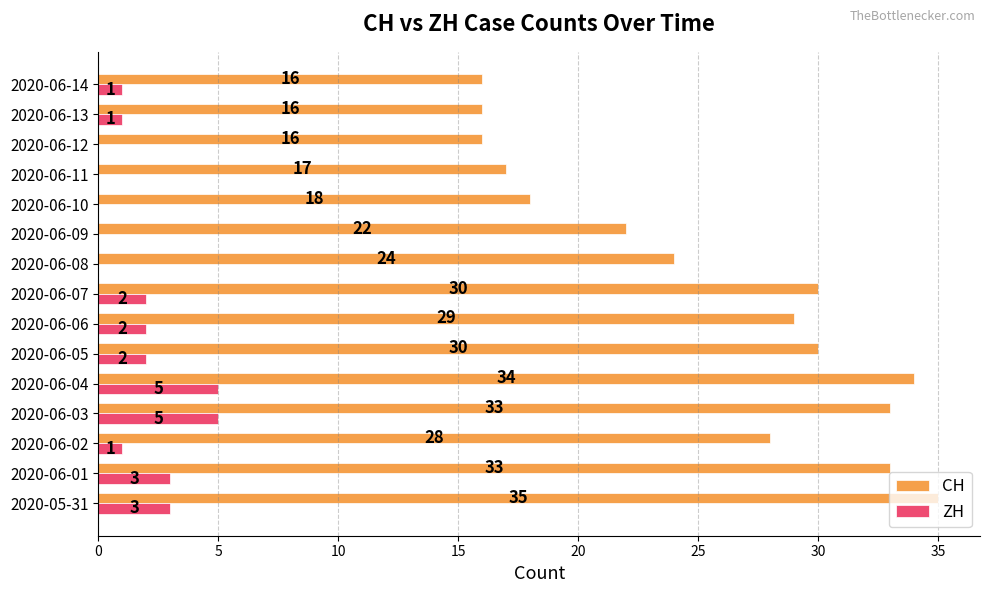

What is the total value across all series at 2020-06-11?

17